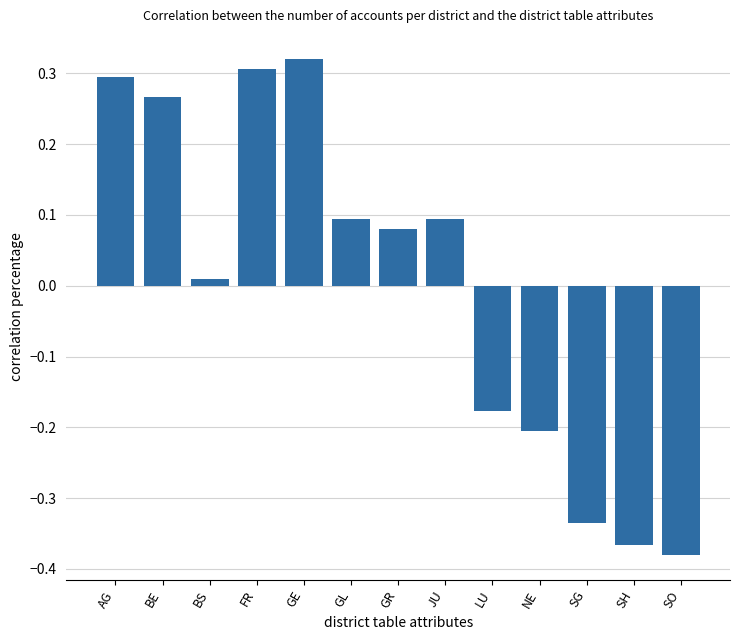

At which label is the value closest to 0?

BS